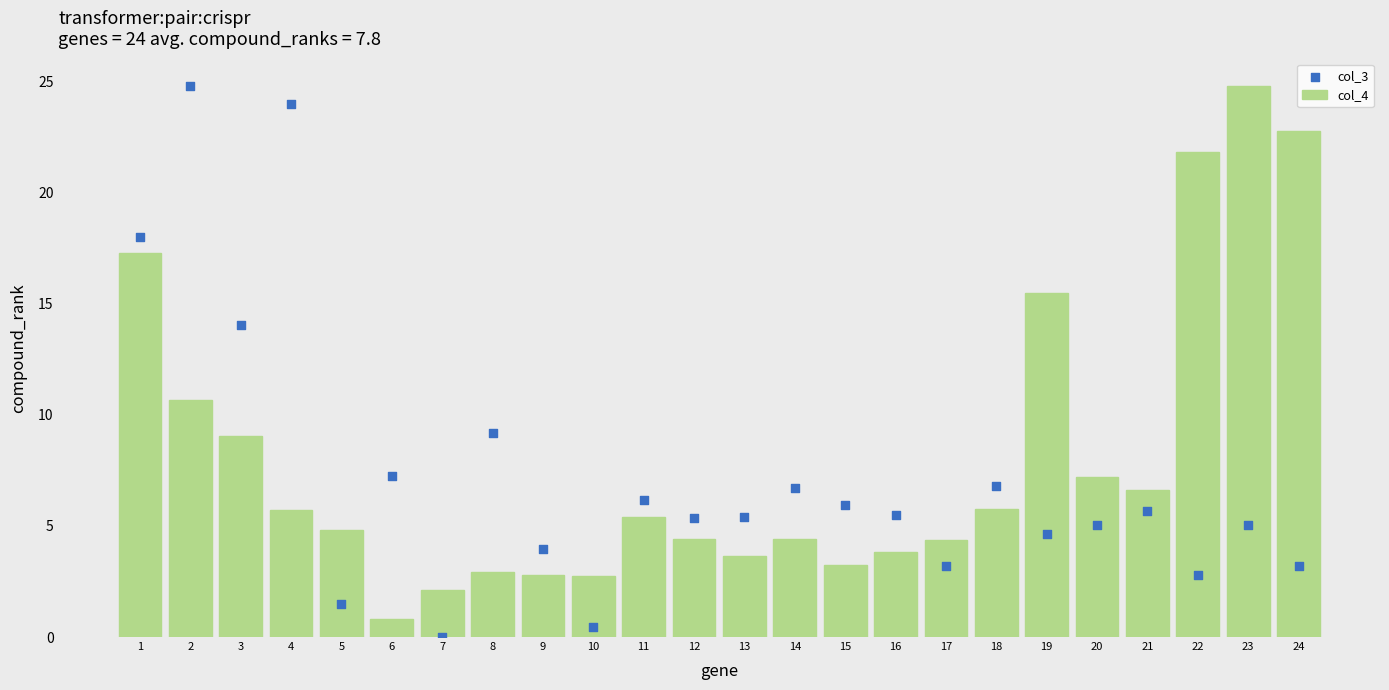

Which series reaches the maximum Y coordinate?

col_4